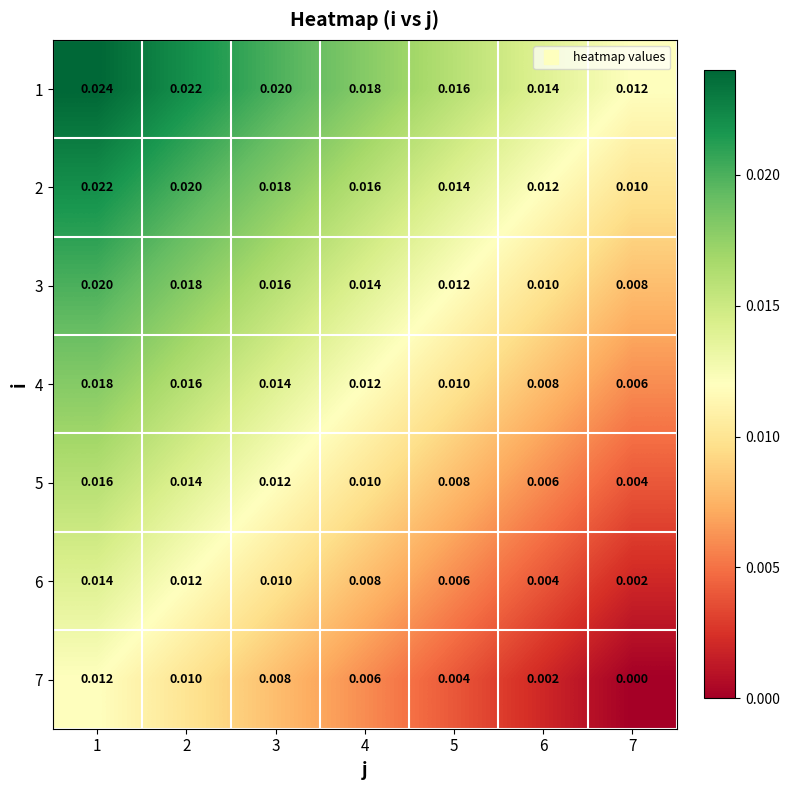

Is the value of 7 at 7 greater than the value of 5 at 5?

No